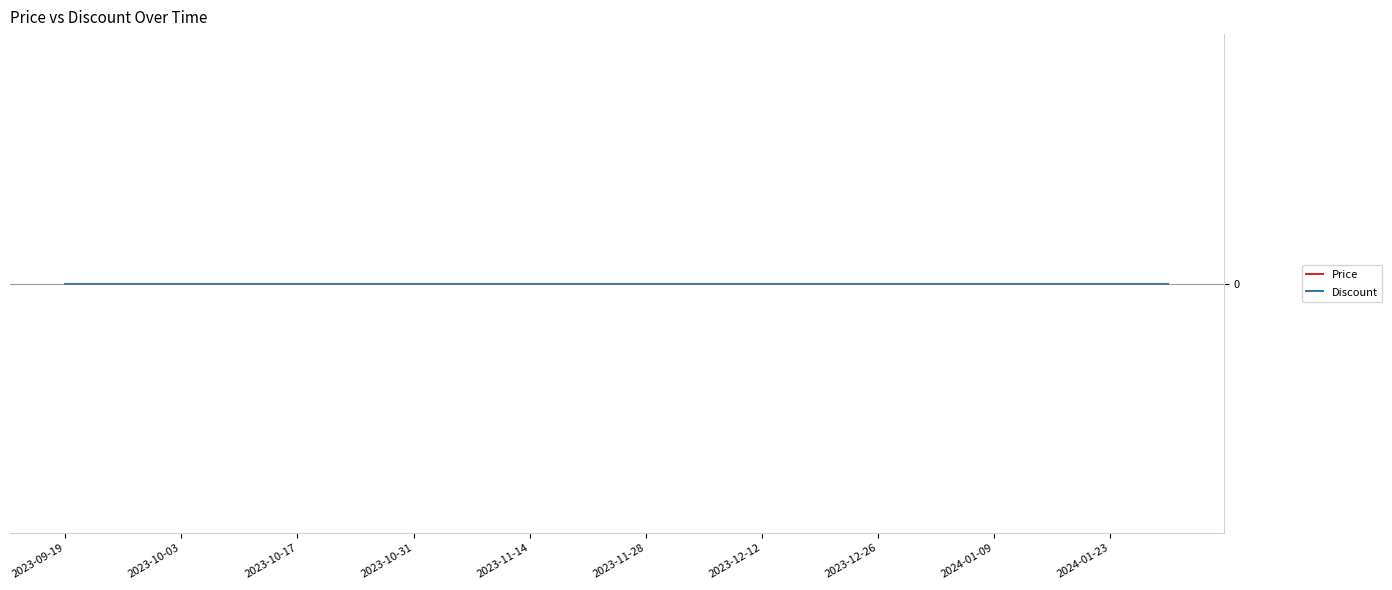

Where is Discount nearest to the value 30?

2023-09-19